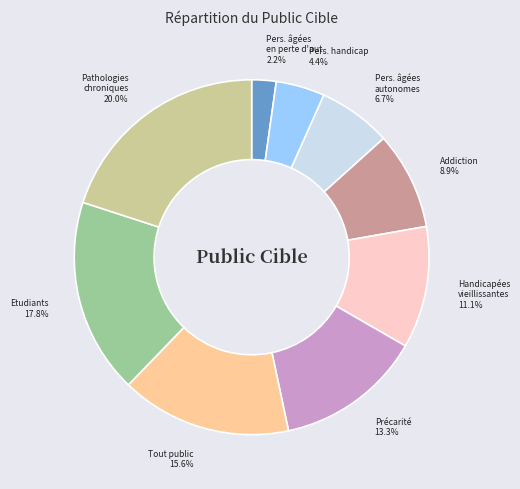

Which has a higher value, Etudiants or Tout public?

Etudiants